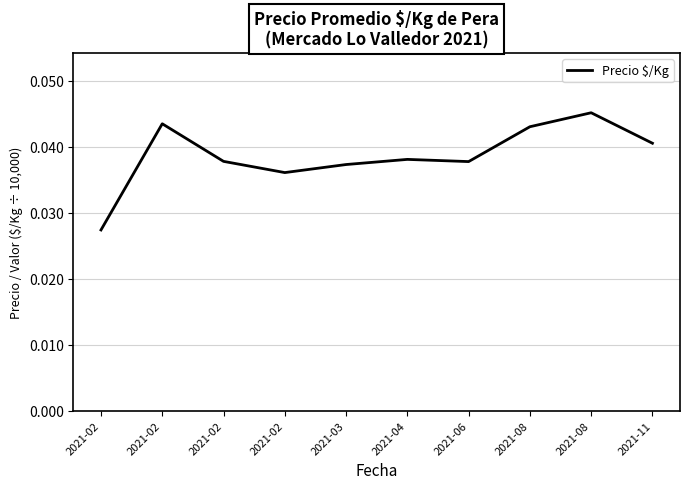

List the labels in order of value, smallest first.

2021-02, 2021-02, 2021-03, 2021-06, 2021-02, 2021-04, 2021-11, 2021-08, 2021-02, 2021-08